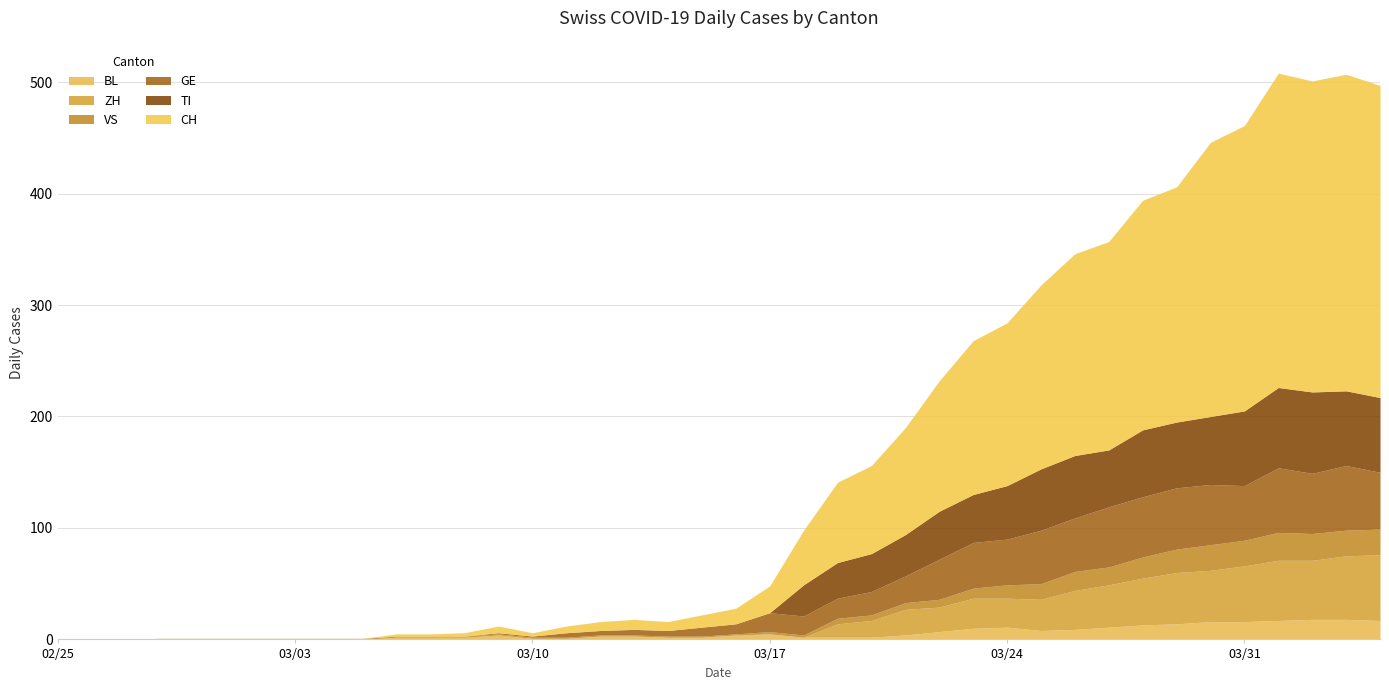

Which series has the largest range (max minus min)?

CH